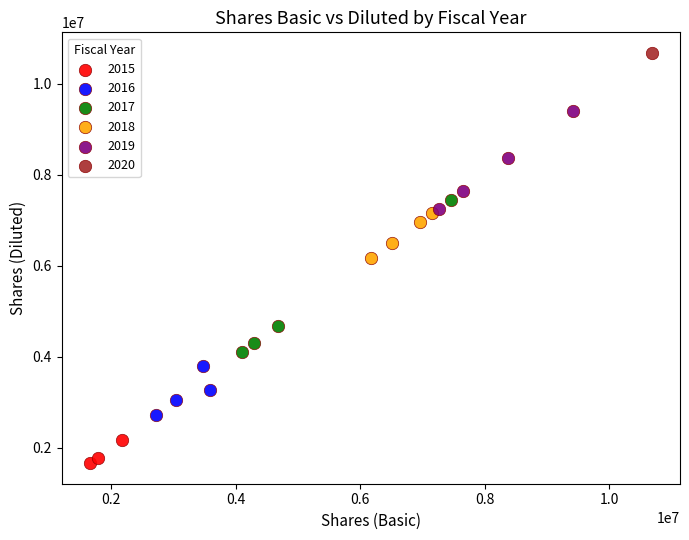

Which series reaches the maximum Y coordinate?

2020